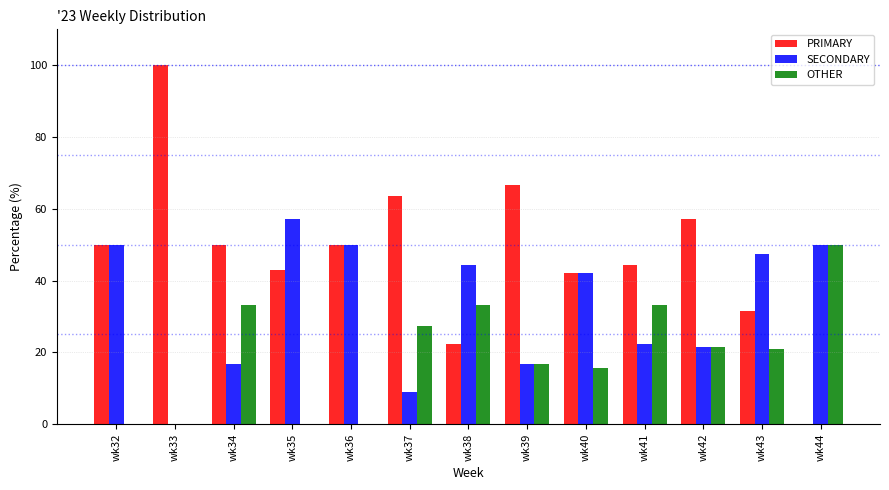

Which category has the highest value in the OTHER series?

wk44